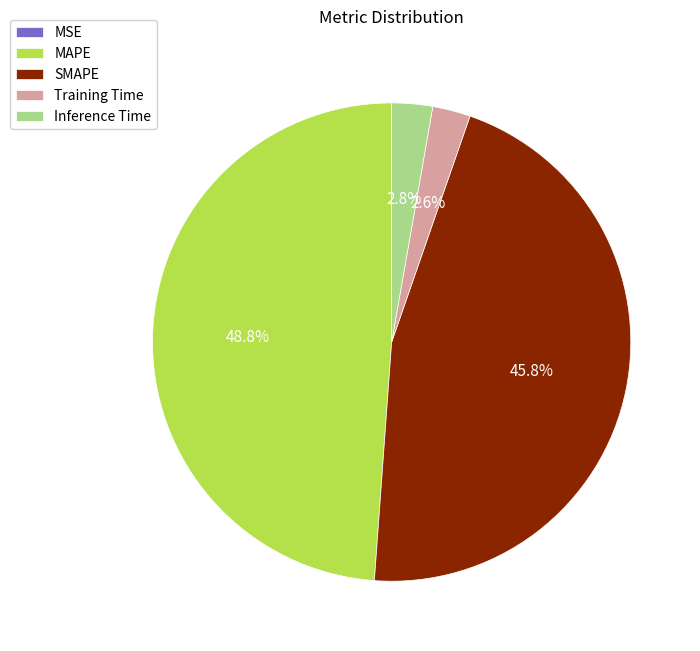

Is SMAPE the majority of the pie?

No